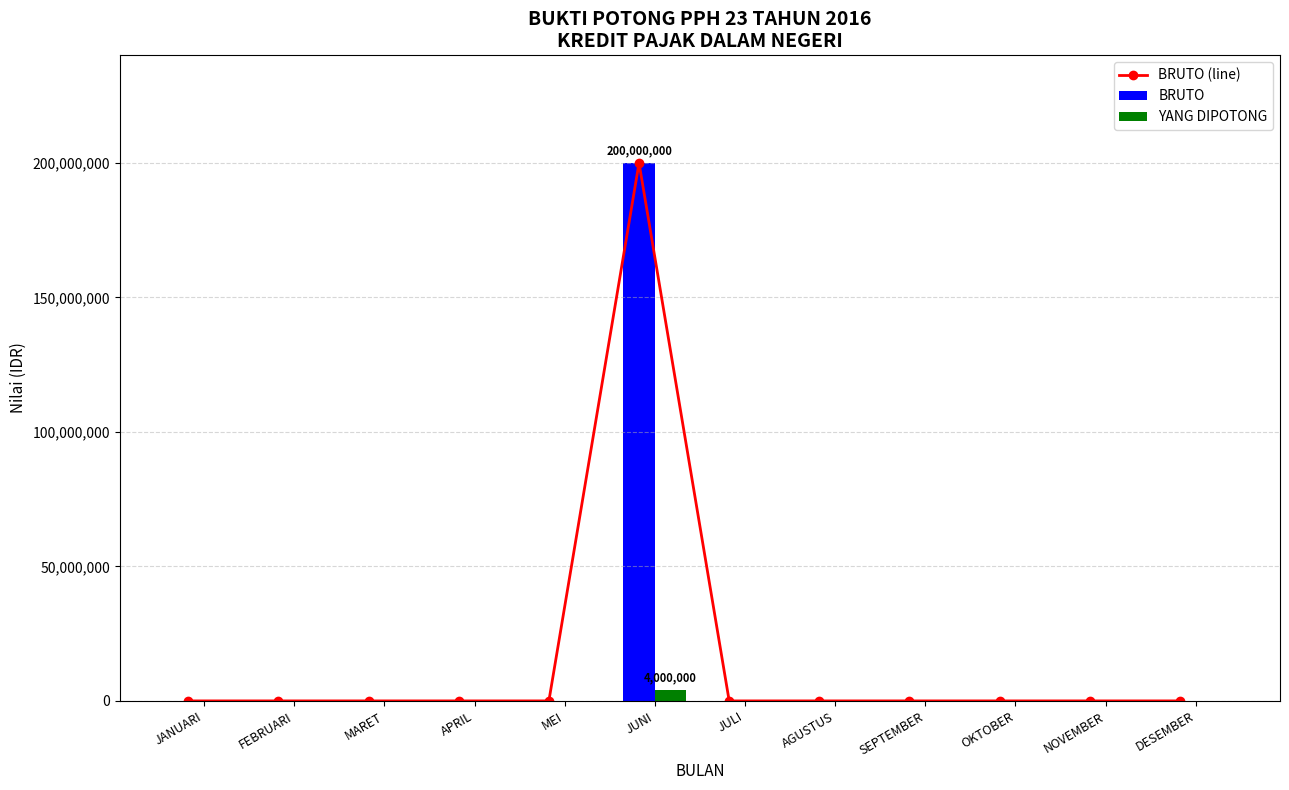

What position from the left is JANUARI?

1